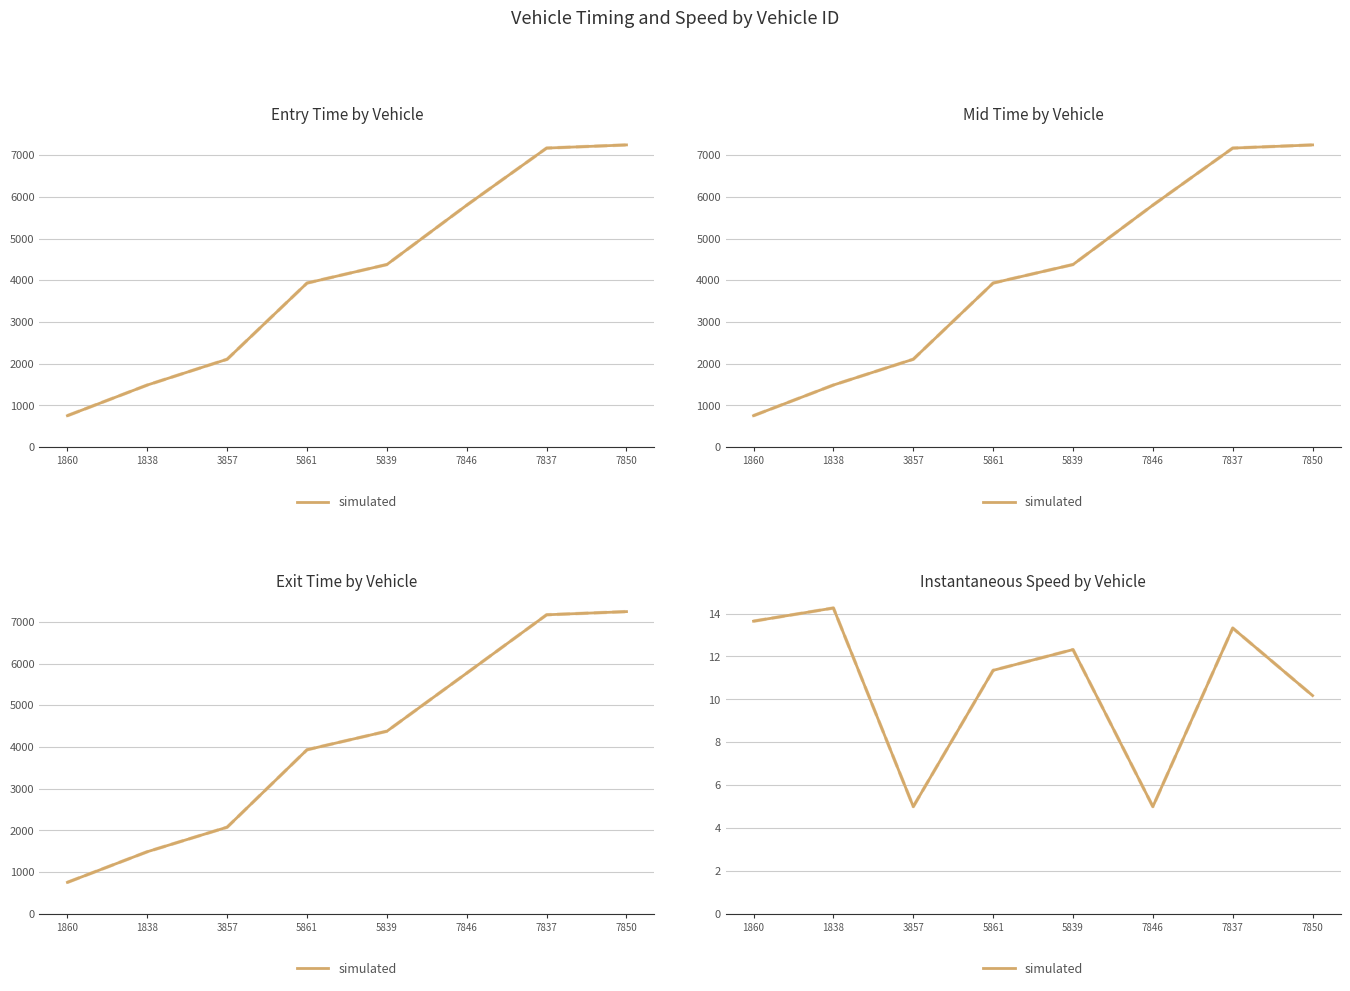

Is this an area chart (filled region under the line)?

No